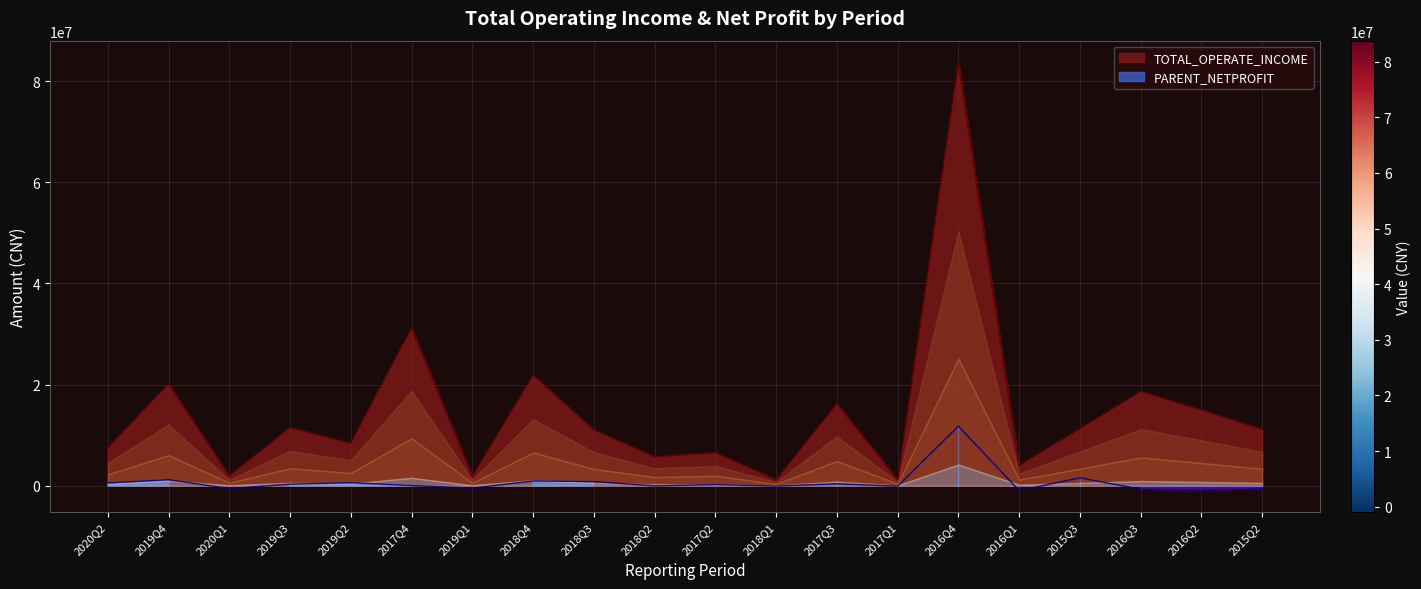

Is the value of TOTAL_OPERATE_INCOME at 2017Q1 greater than the value of PARENT_NETPROFIT at 2017Q2?

Yes